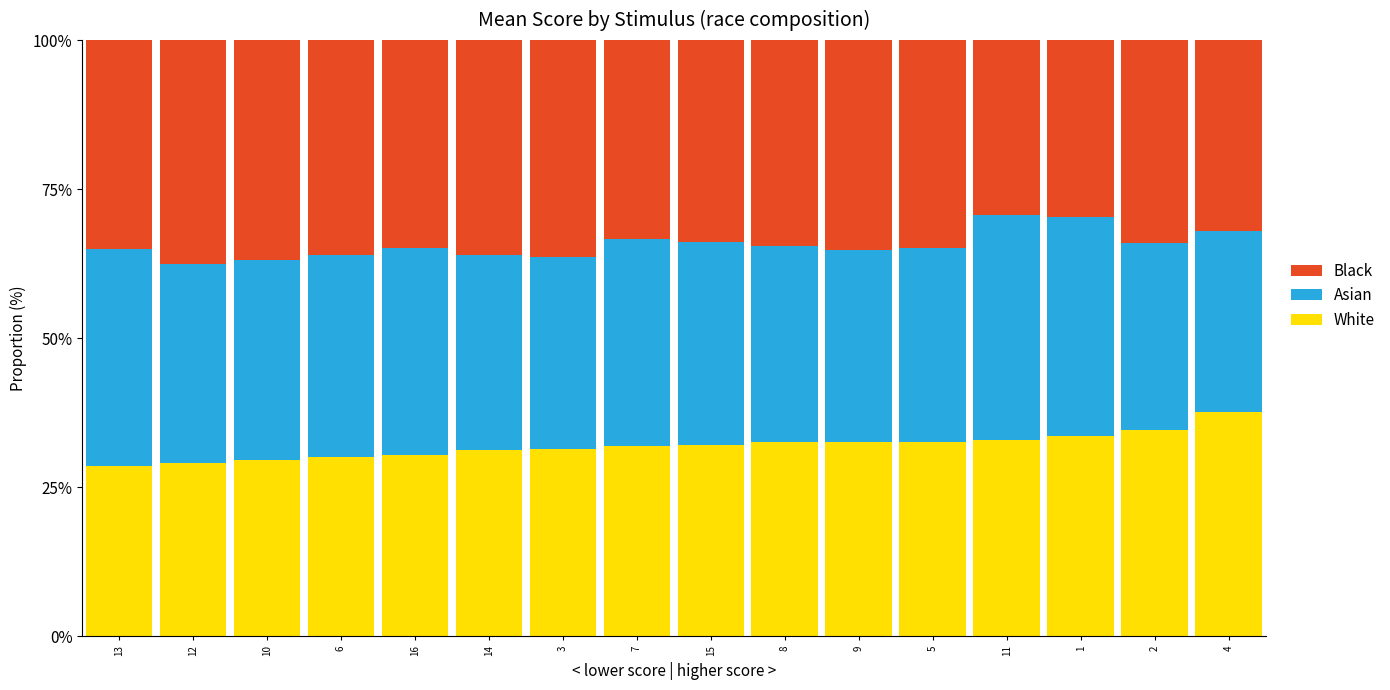

What is the sum of the White values at 16 and 7?

62.3